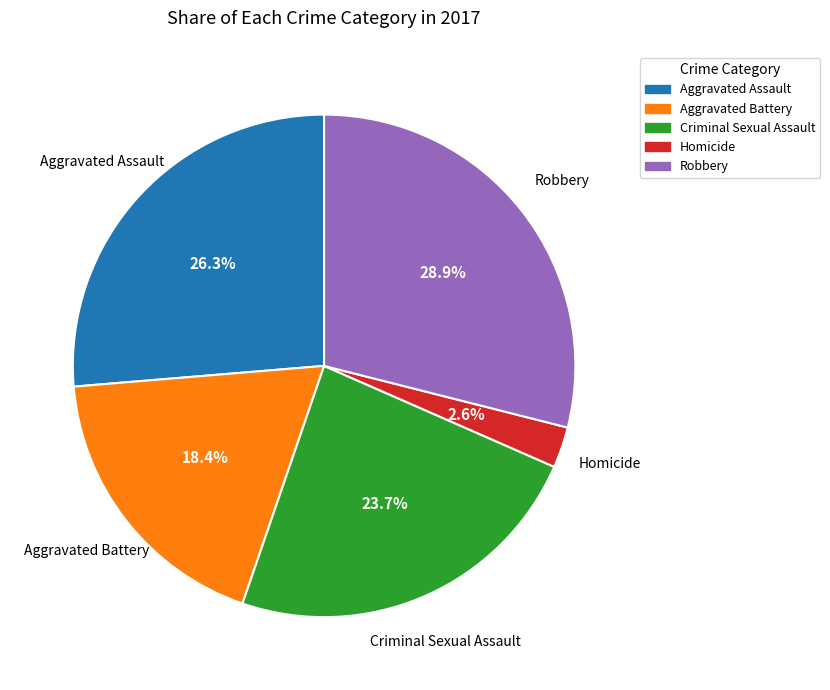

Approximately how many times larger is the value at Aggravated Assault compared to Criminal Sexual Assault?

1.1